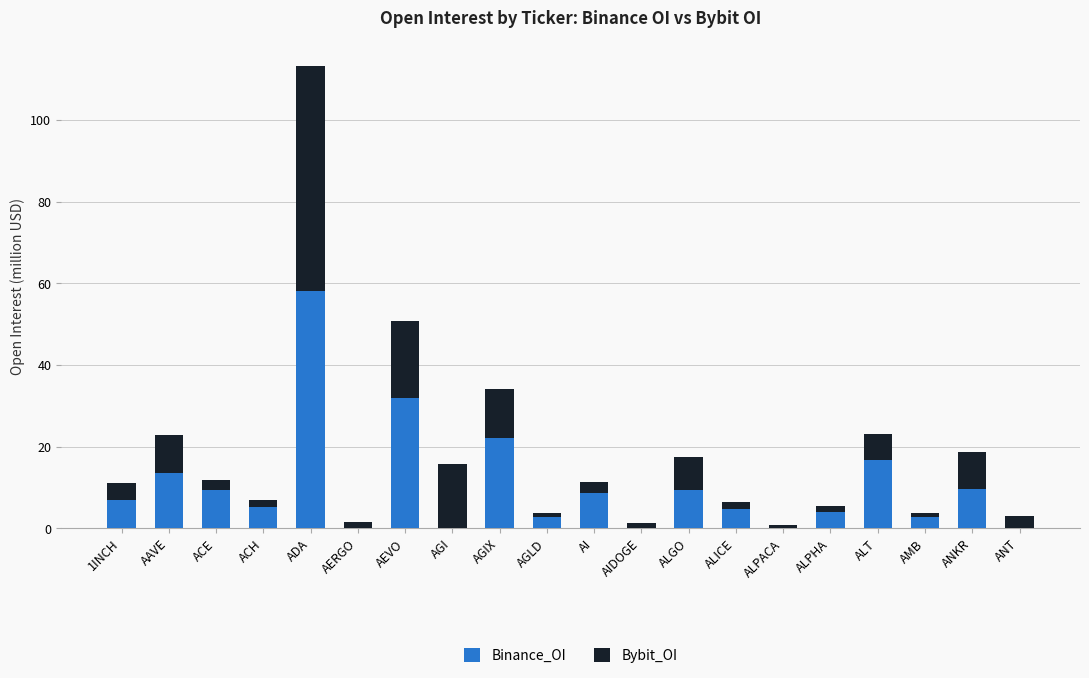

The value of Binance_OI at AGIX is 8.4. True or false?

False